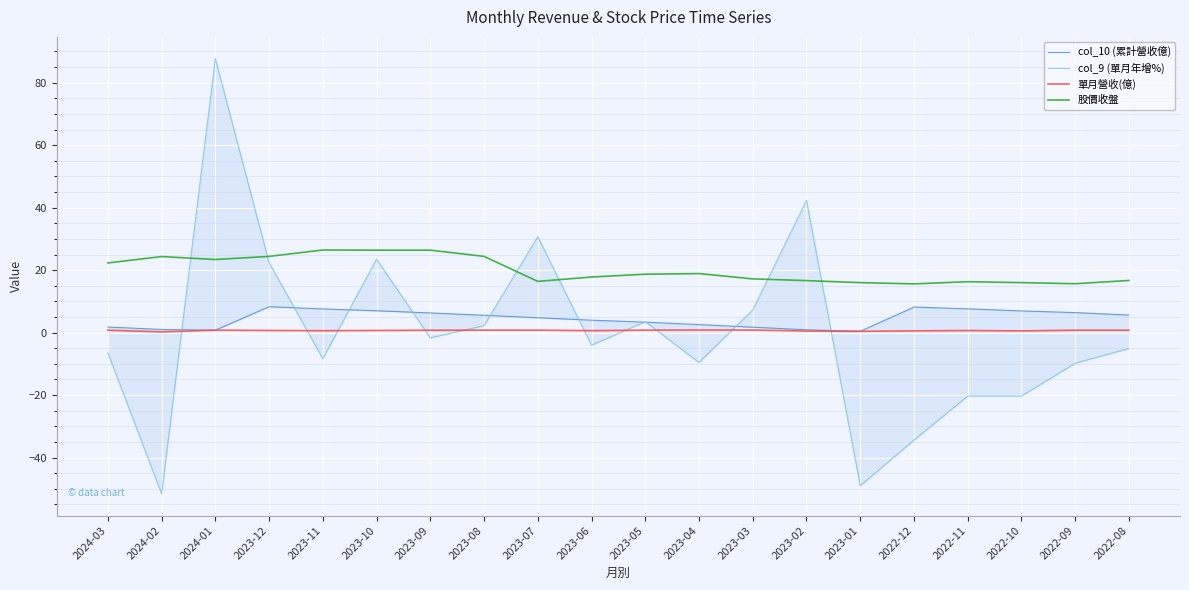

The value of 單月營收(億) at 2023-02 is 0.1. True or false?

False